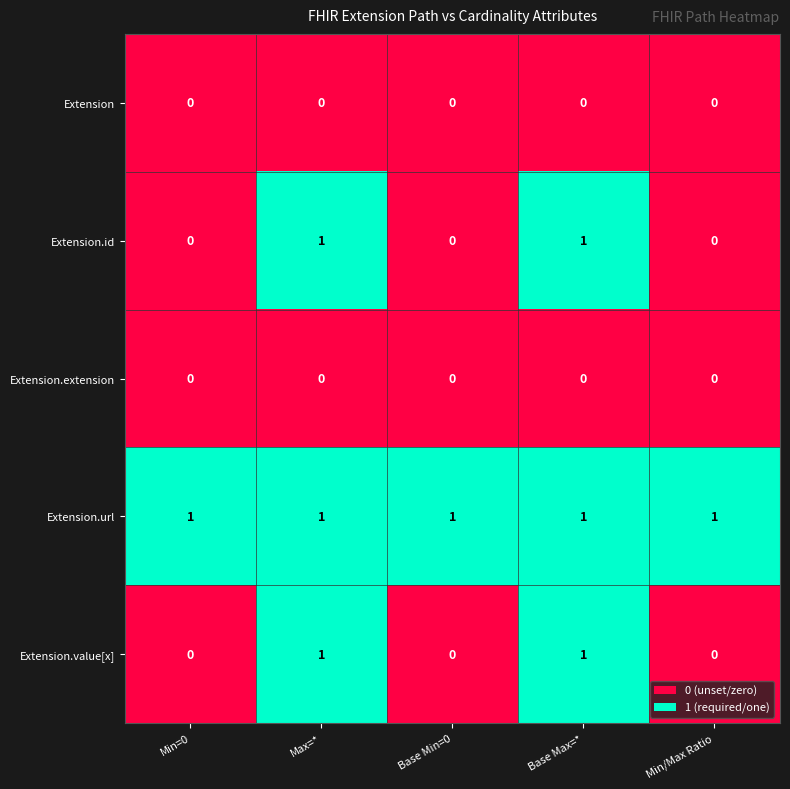

True or false: Extension.id has a value of 0 at Min=0.

True